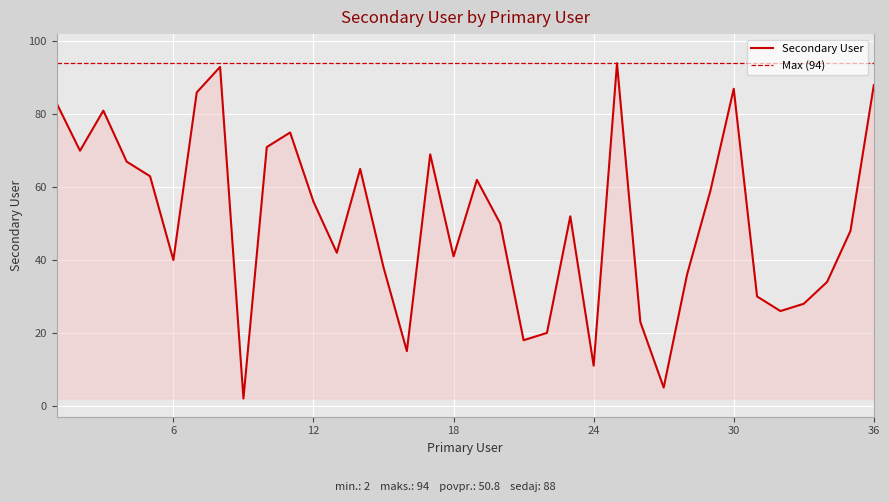

Approximately how many times larger is the value at 6 compared to 20?

0.8